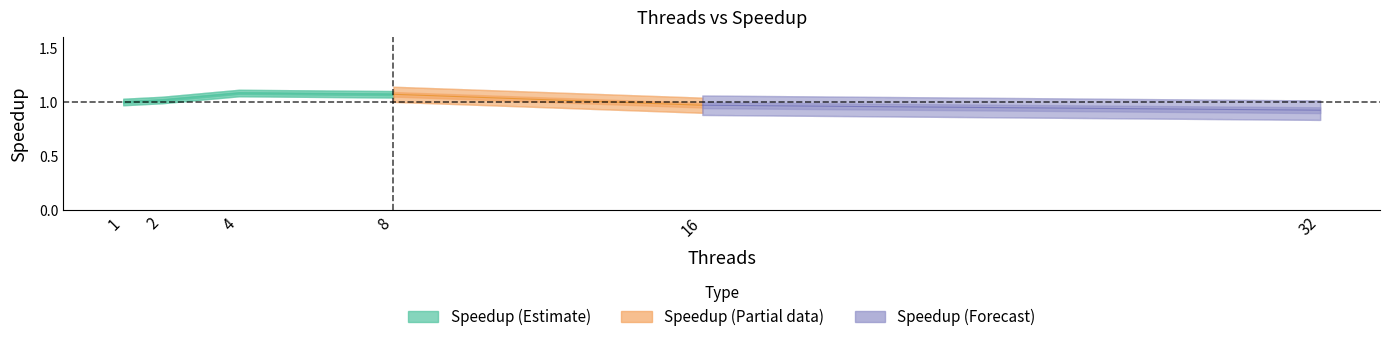

What is the difference between the maximum and second lowest values in the Speedup series?

0.1